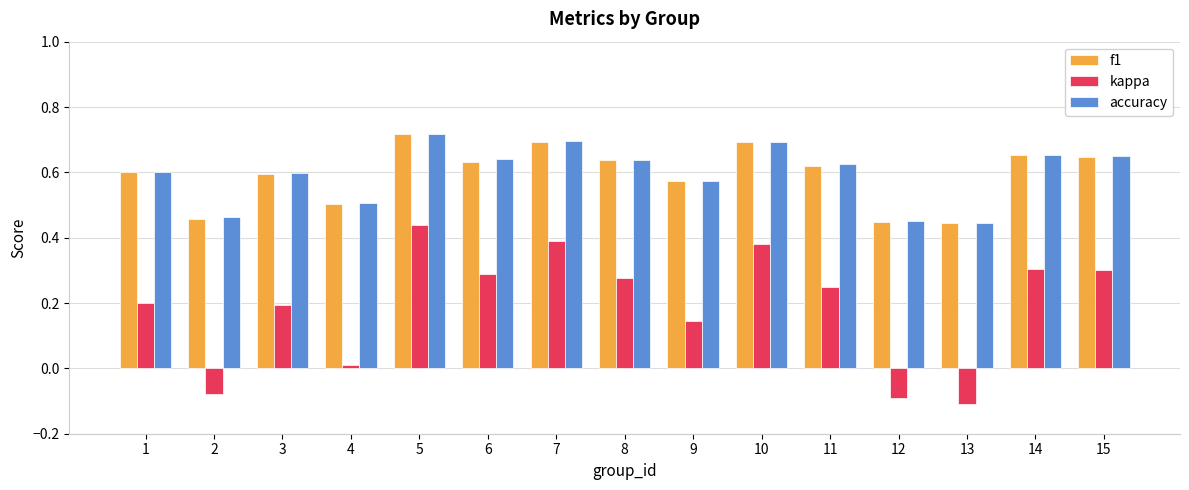

At how many categories does at least one series exceed 0?

15